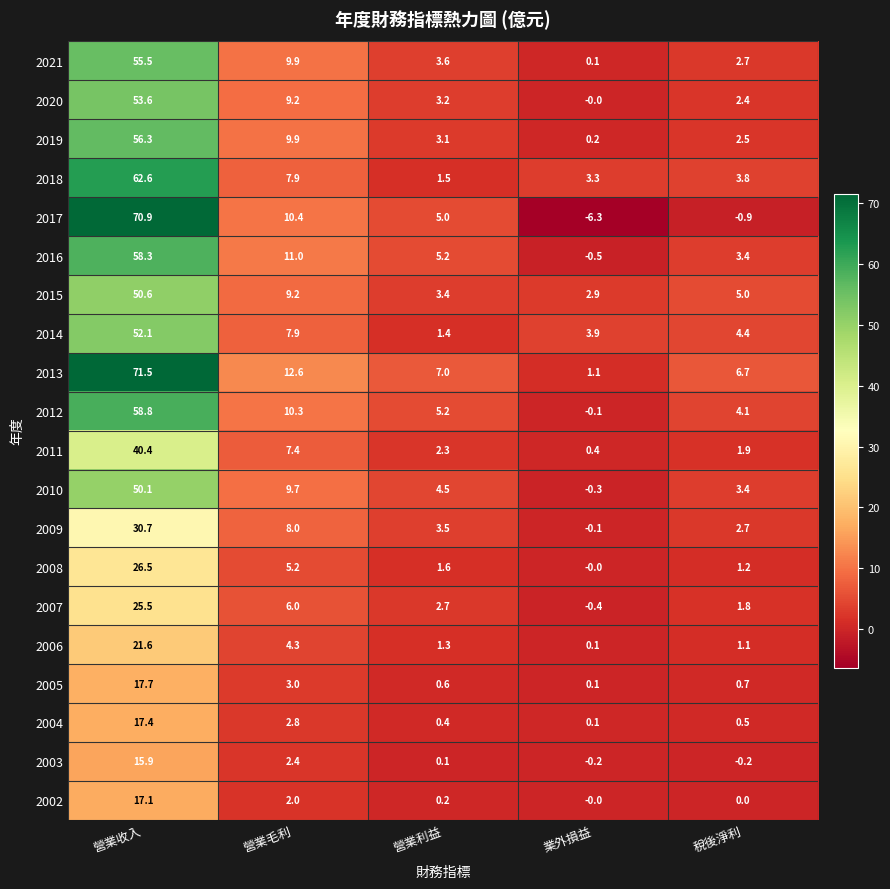

How many values in 2010 are below zero?

1